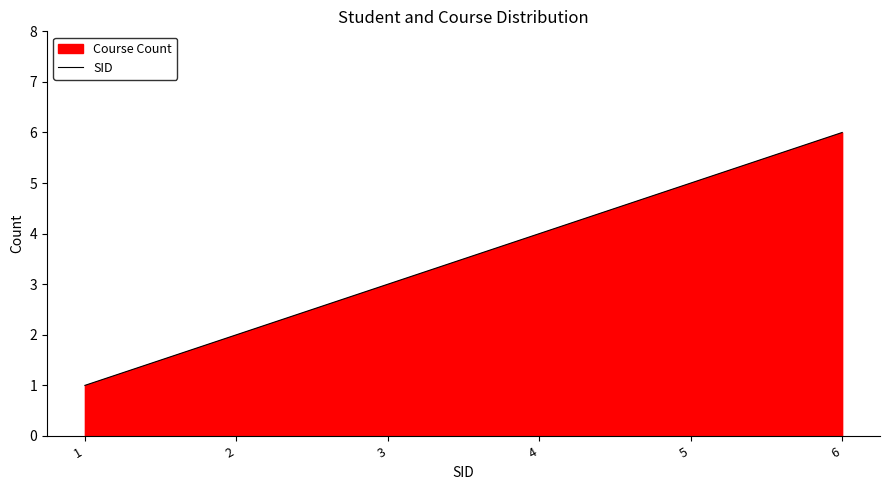

Is it true that the value at 4 is 4?

True